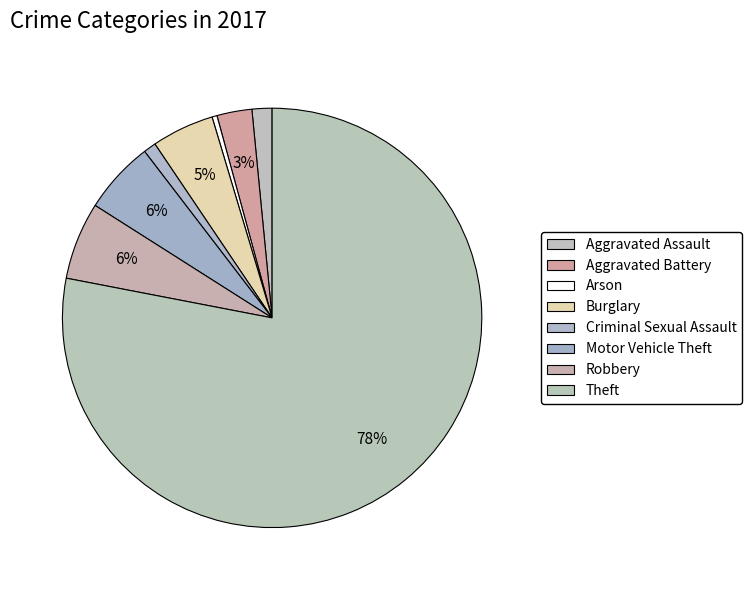

How many slices are in this pie chart?

8